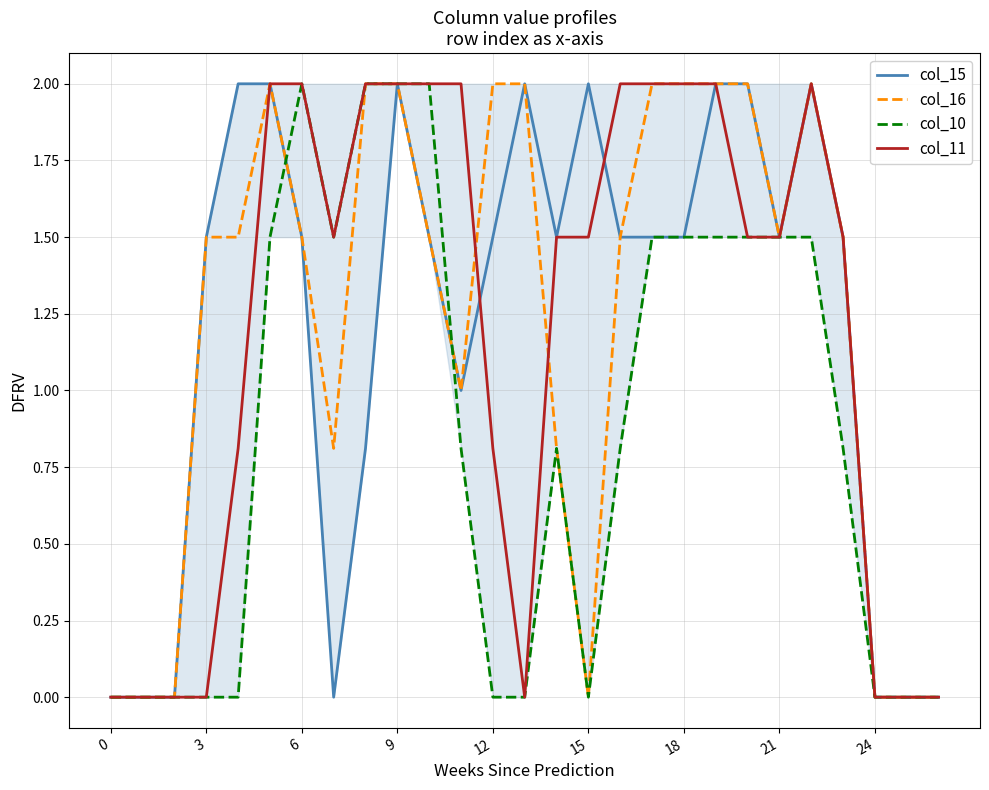

What is the highest value of the col_16 series?

2.0